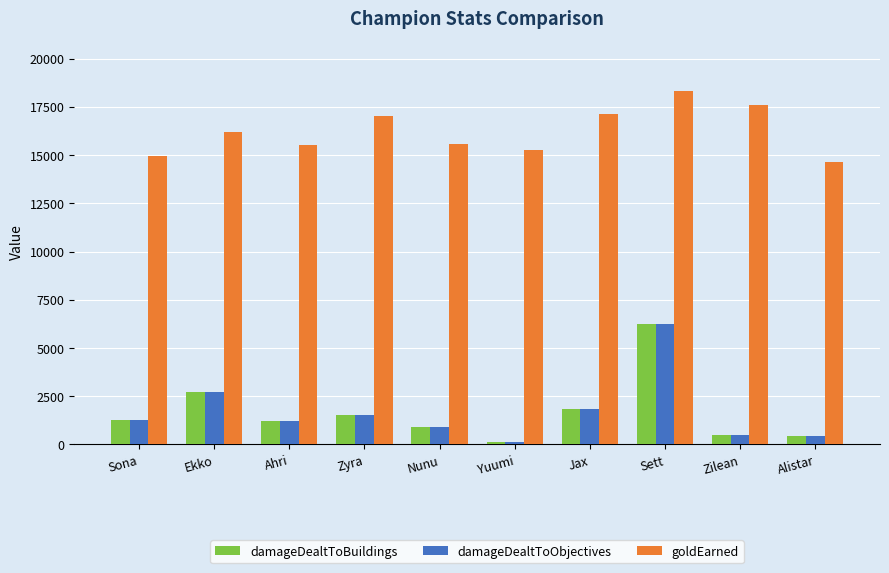

What value does the goldEarned series have at Nunu?

15584